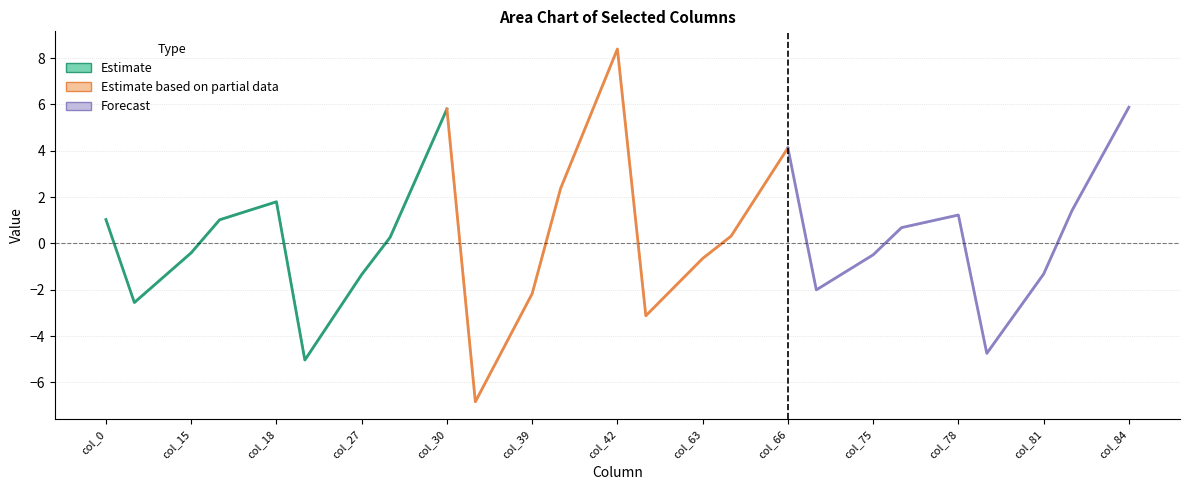

True or false: Estimate based on partial data has more than 1 points higher than both neighbors.

False